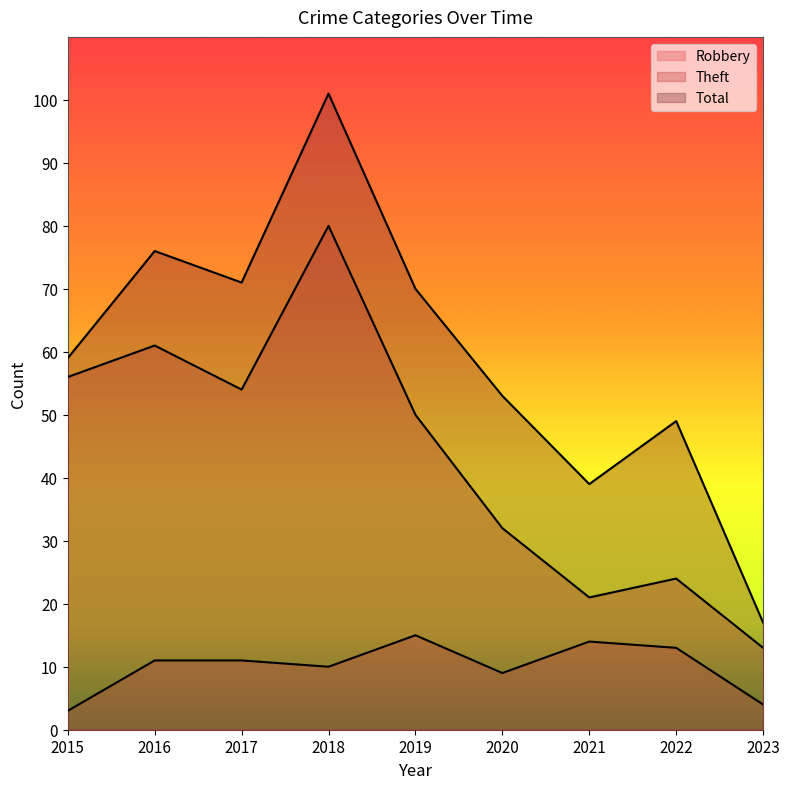

Where is the first local minimum for Theft?

2017